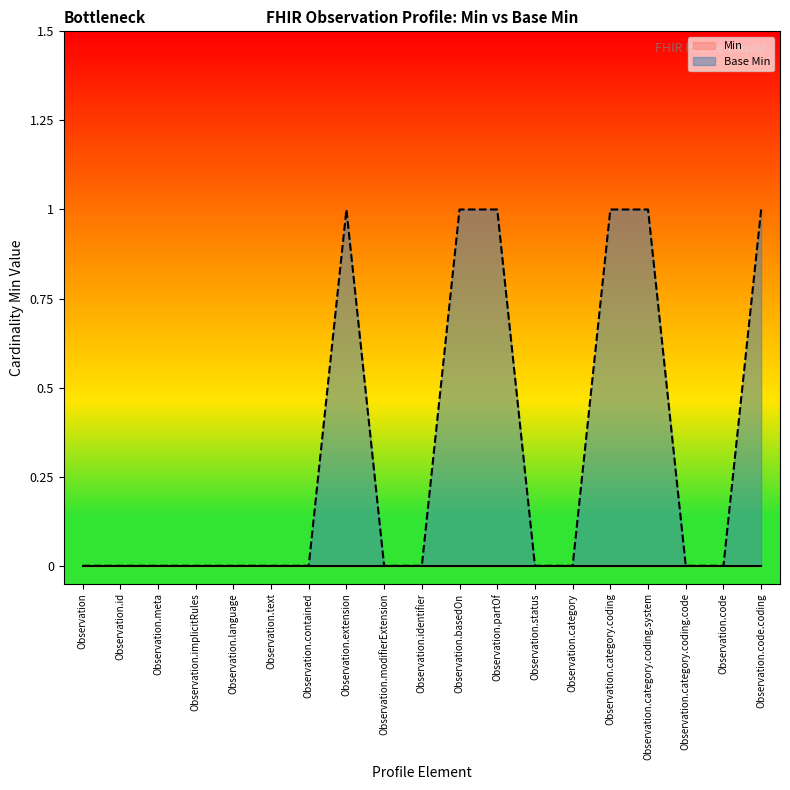

Reading left to right, list all the values displayed in this chart.

Min line: 0	0	0	0	0	0	0	0	0	0	0	0	0	0	0	0	0	0	0
Base Min line: 0	0	0	0	0	0	0	1	0	0	1	1	0	0	1	1	0	0	1